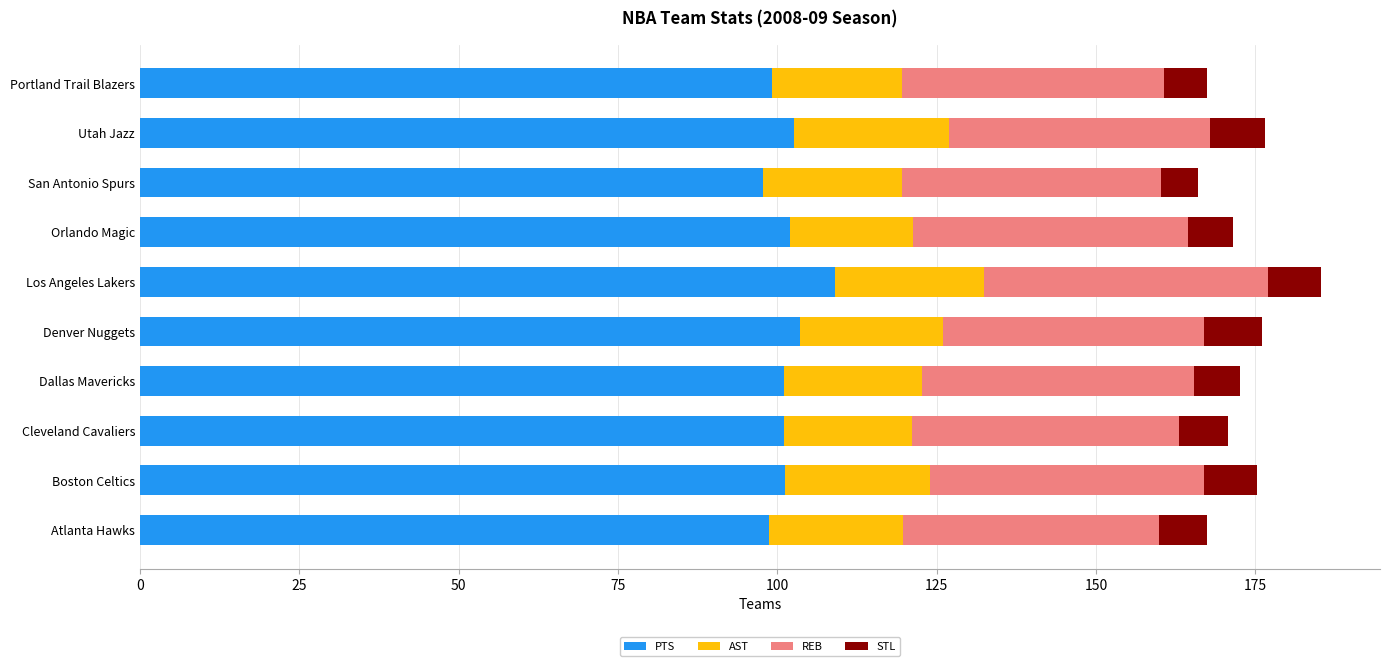

What is the lowest value of the PTS series?

97.7